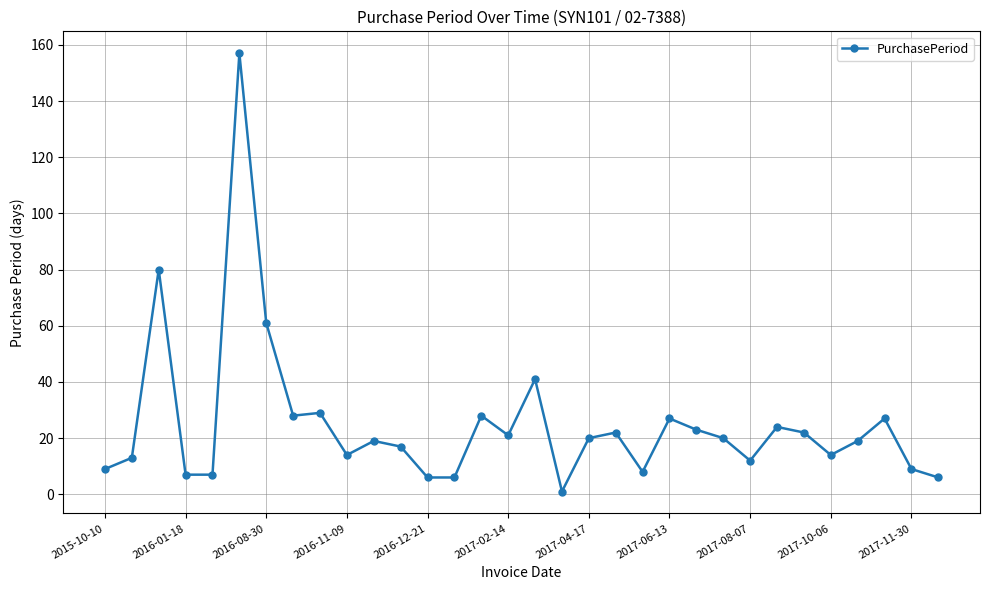

True or false: there are more than 2 points higher than both neighbors.

True